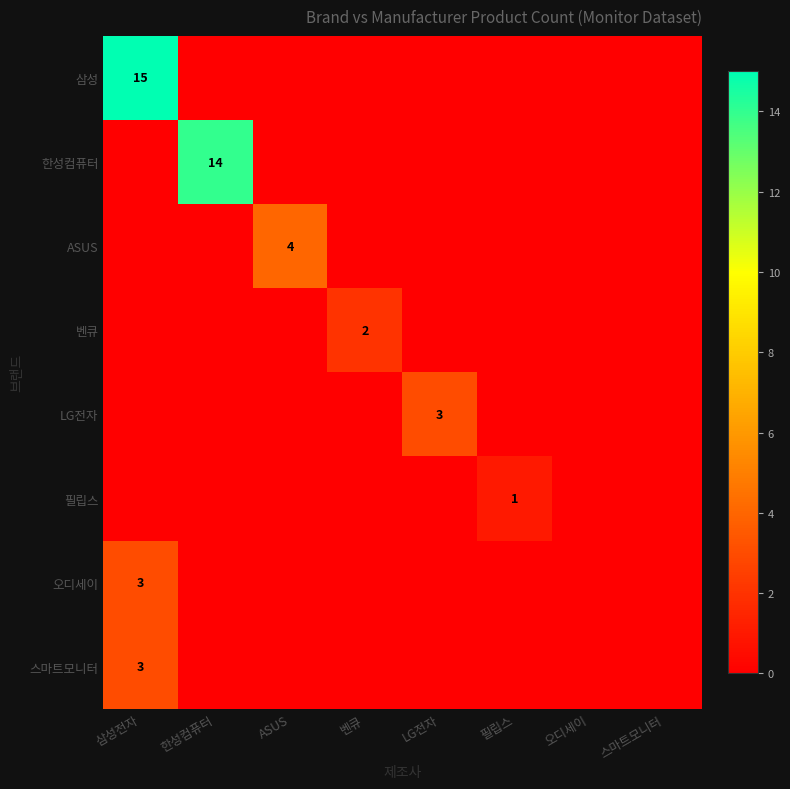

Read the LG전자 value at LG전자.

3